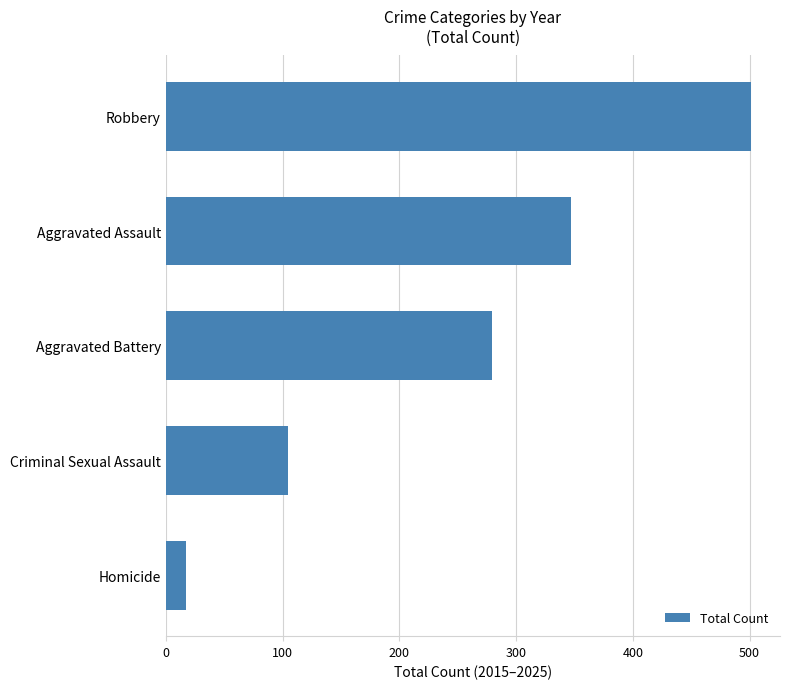

List the labels in order of value, largest first.

Robbery, Aggravated Assault, Aggravated Battery, Criminal Sexual Assault, Homicide